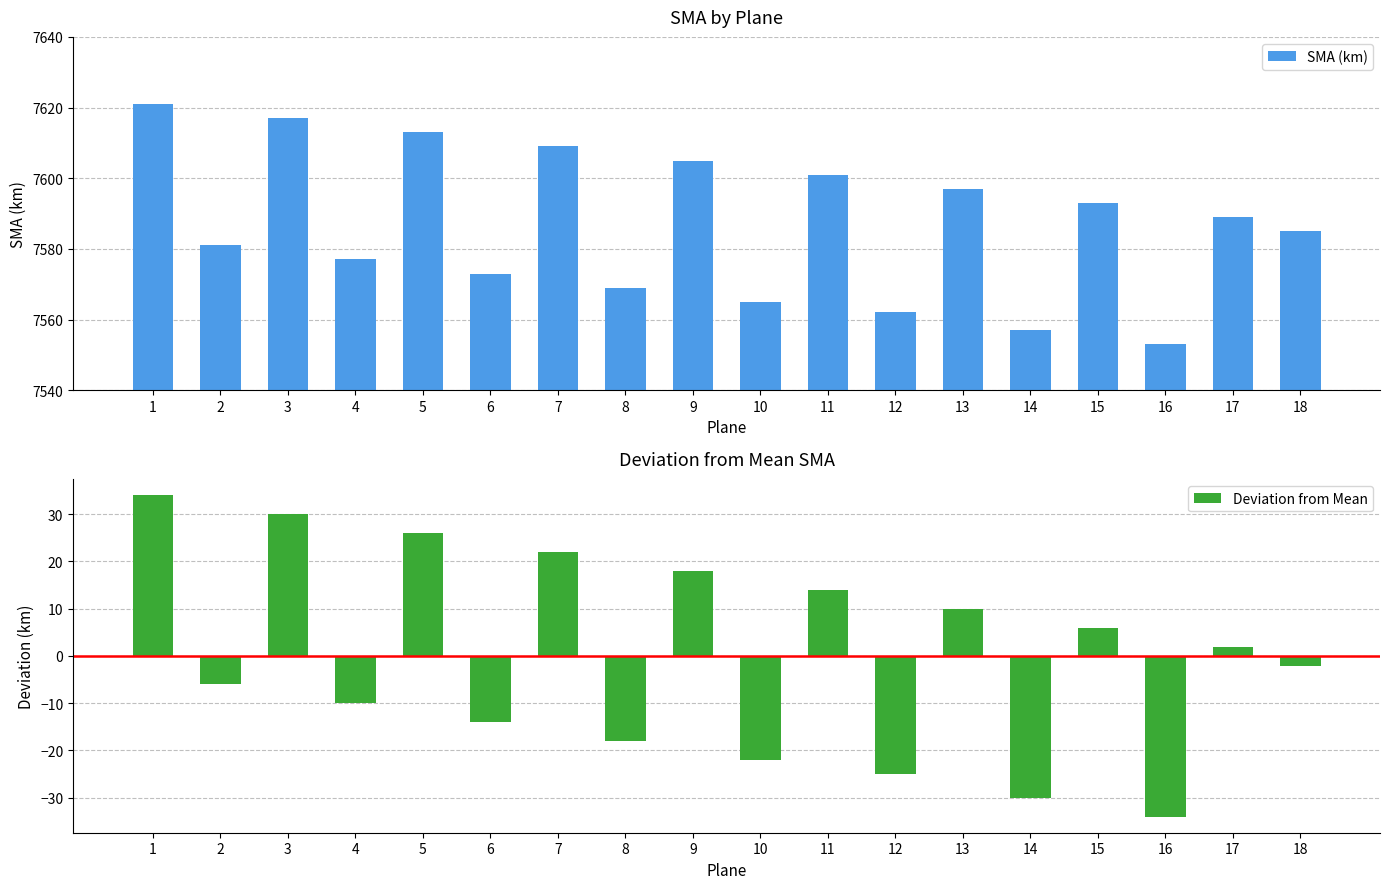

At which label is SMA (km) closest to 7587?

17